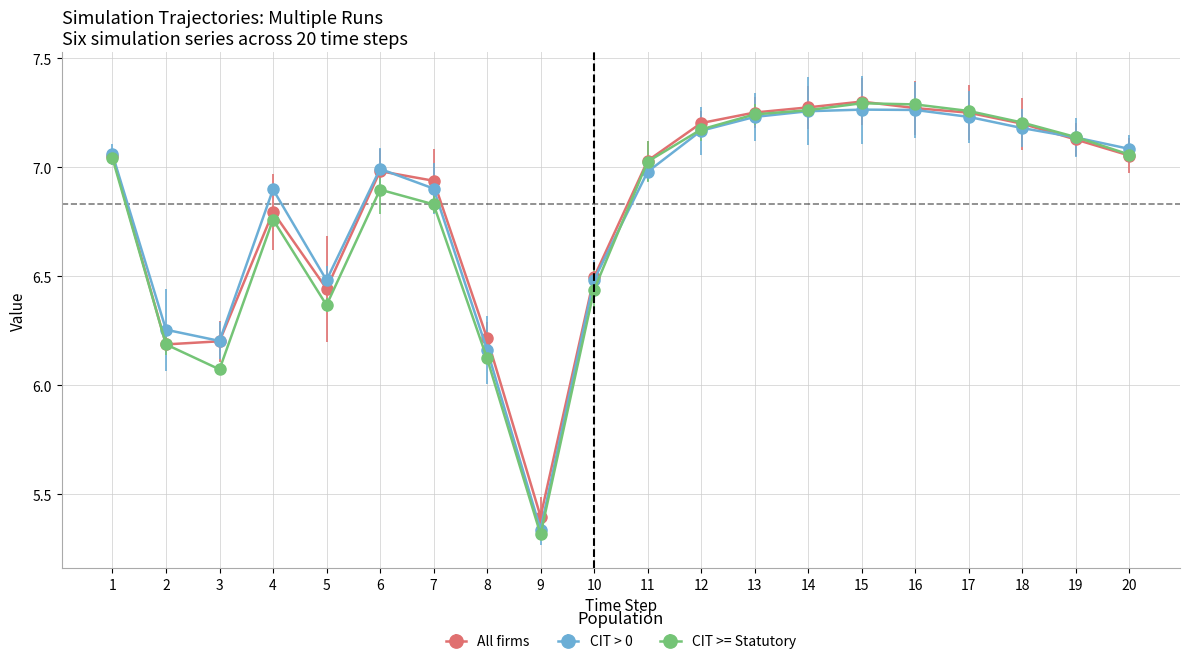

At which category does CIT >= Statutory reach its first local valley?

3